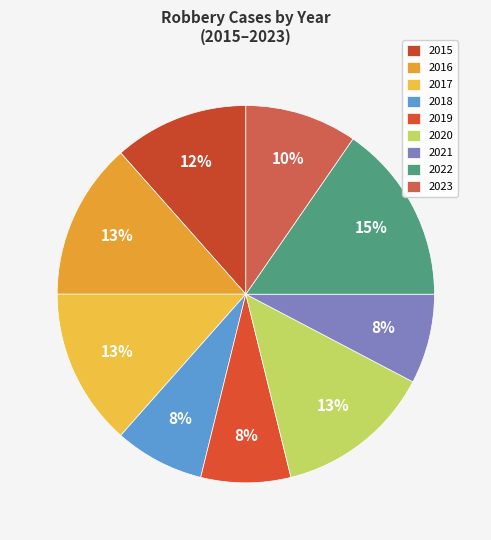

Which slice is the largest?

2022